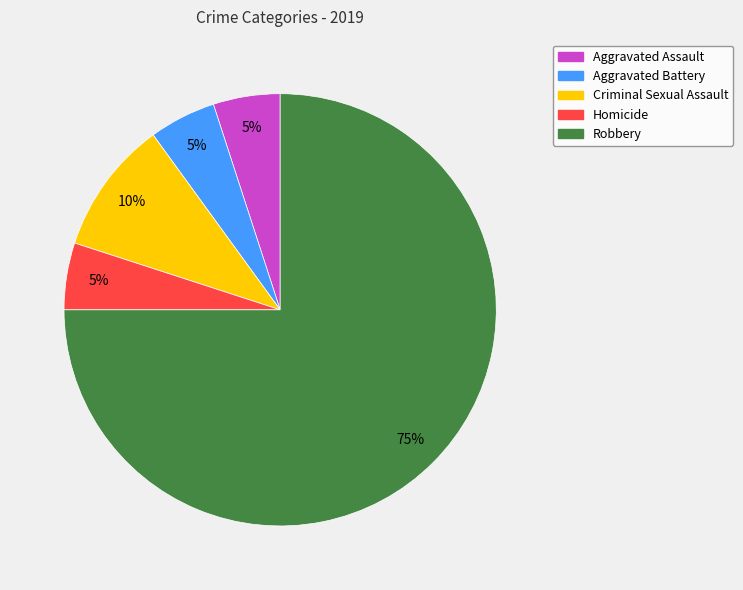

What is the ratio of the value at Robbery to the value at Aggravated Assault?

15.0